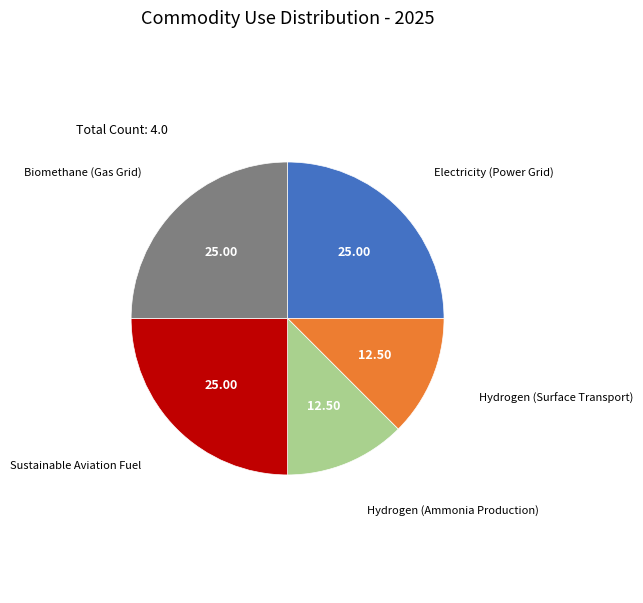

Does any single category account for the majority?

No